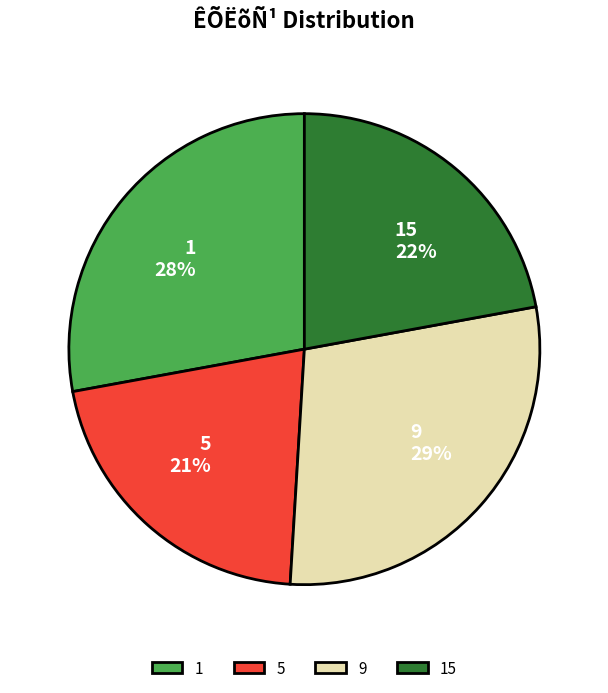

Between 1 and 5, which is larger?

1